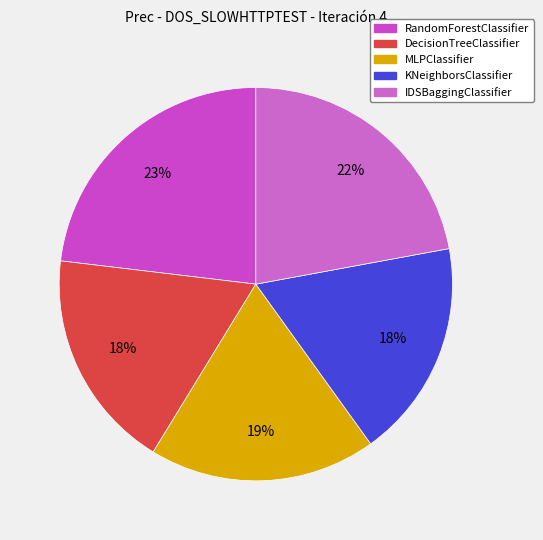

To the nearest percent, what is the difference between the largest and smallest slice percentages?

5%